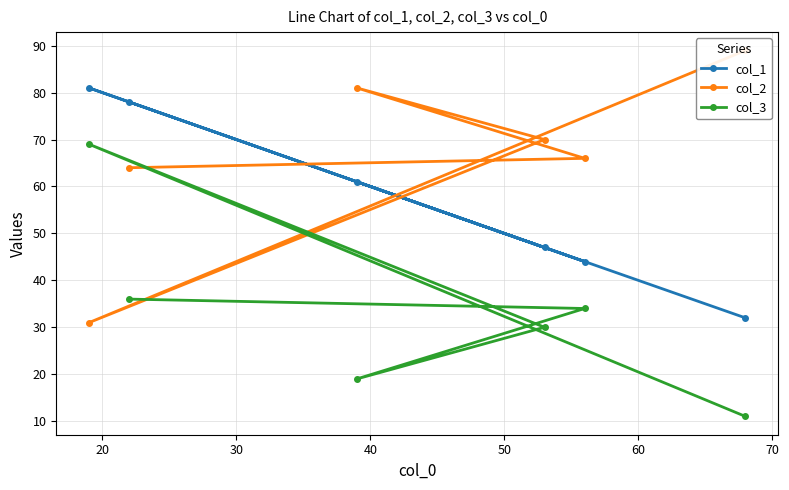

What are all the series names shown in the legend?

col_1, col_2, col_3